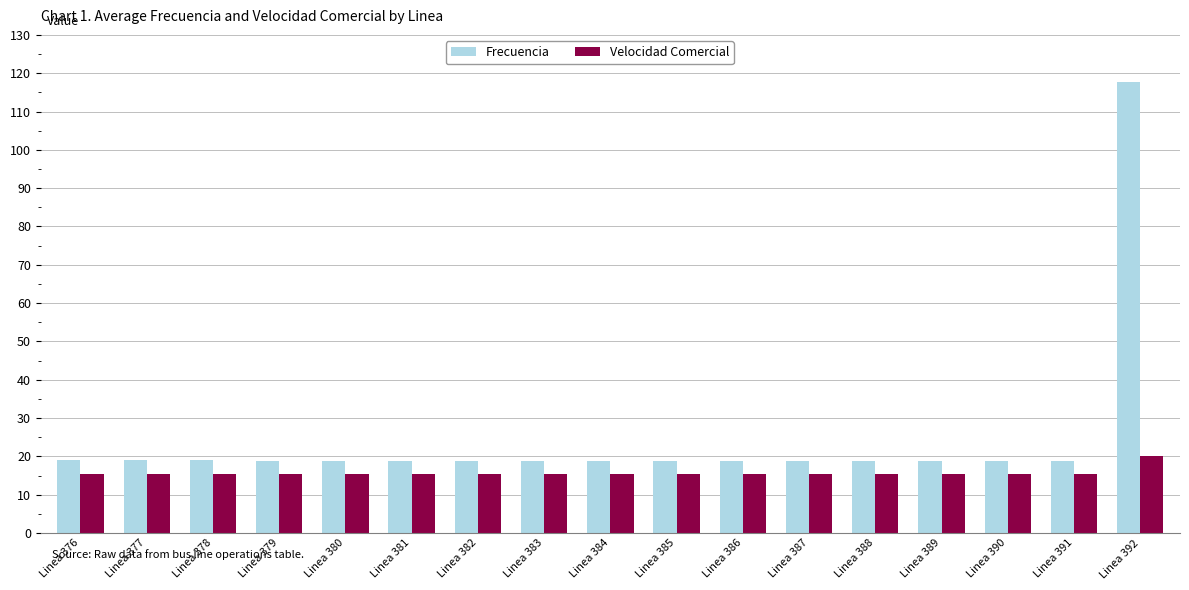

Which series has the largest total across all categories?

Frecuencia